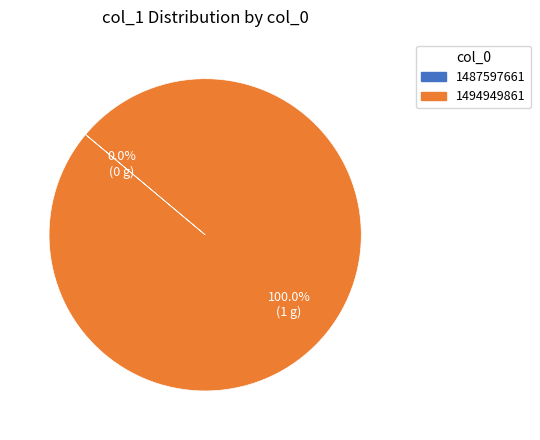

Is there any slice that represents more than half of the pie?

Yes